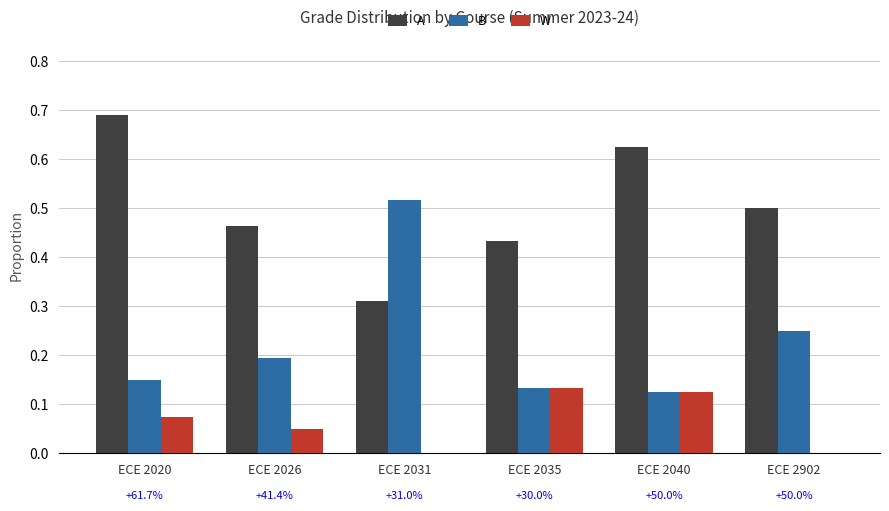

What is the sum of all A values?

3.0